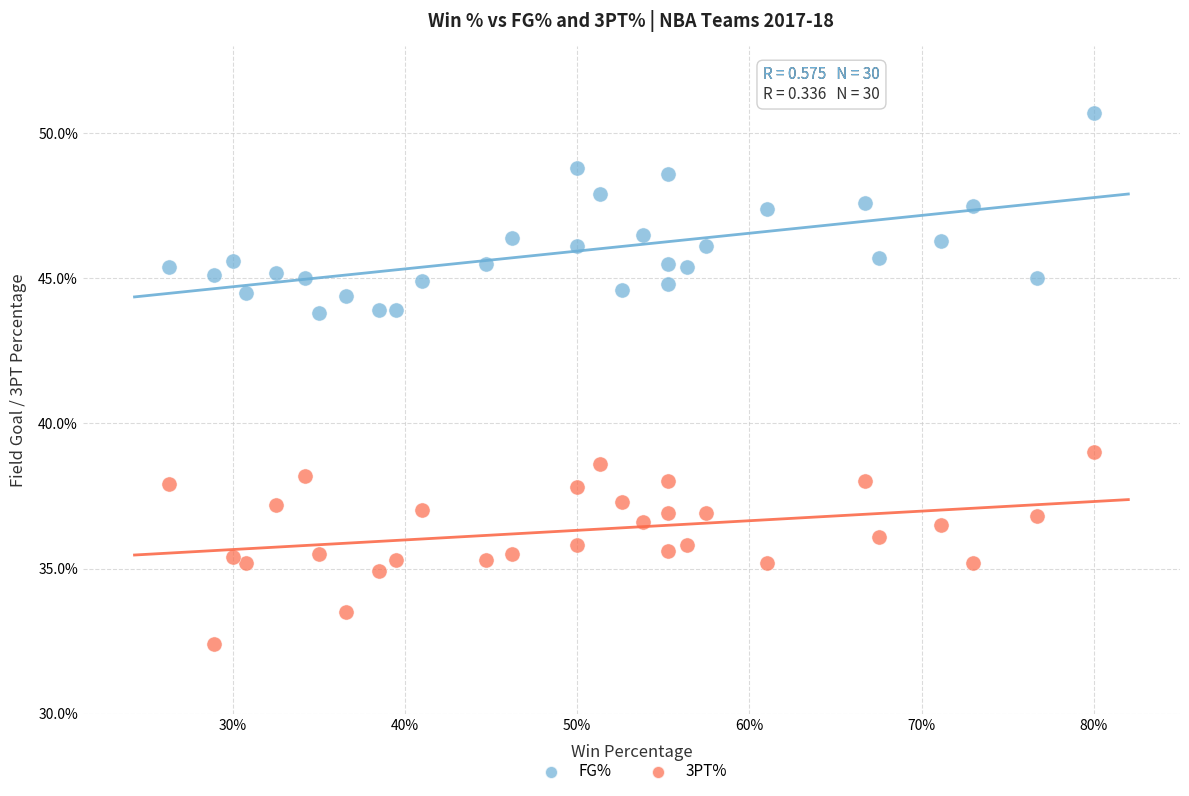

What are all the series names shown in the legend?

FG%, 3PT%